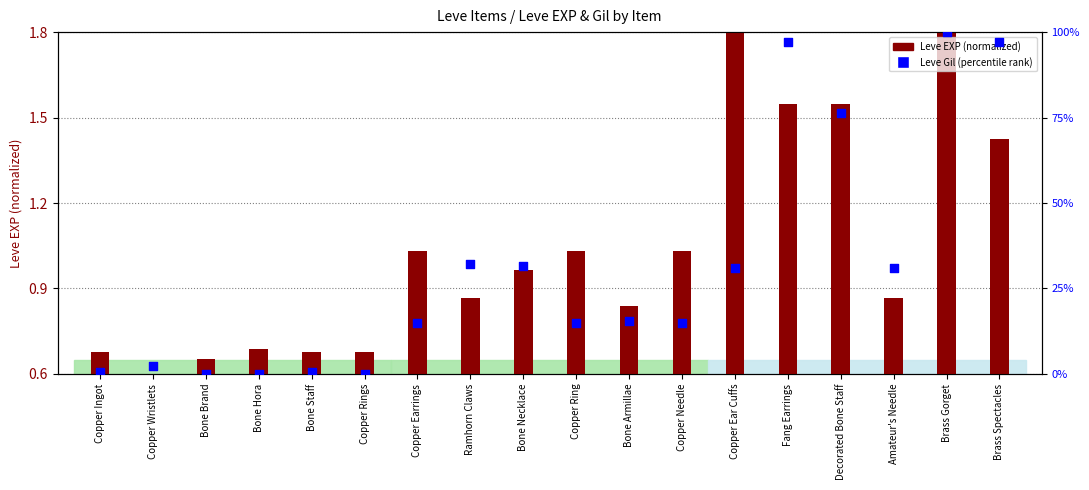

Which series contains the lowest Y value?

Leve Gil (percentile rank)